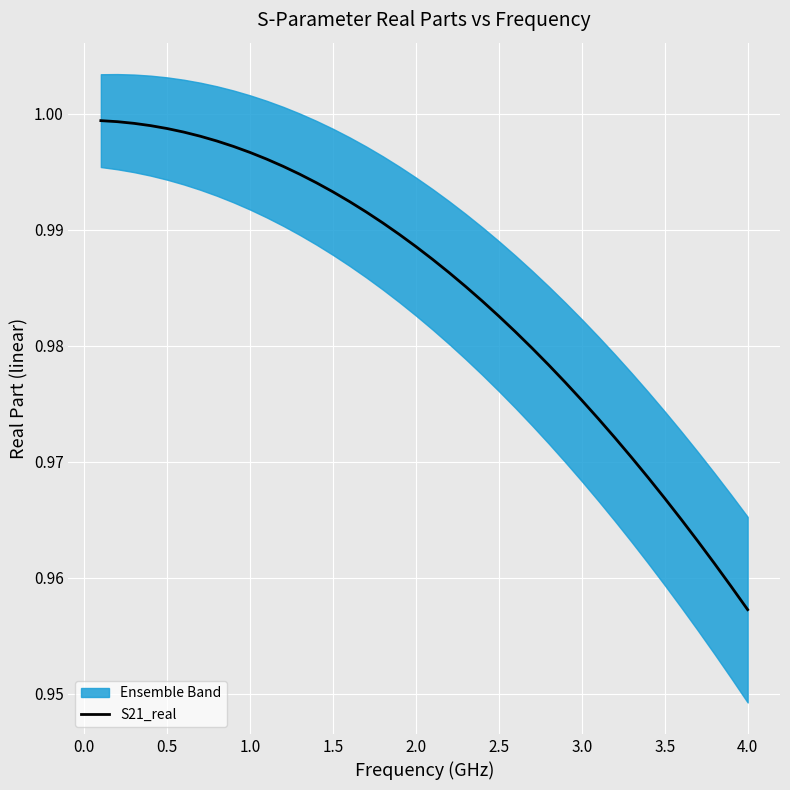

Does the chart display data point markers on the line(s)?

No